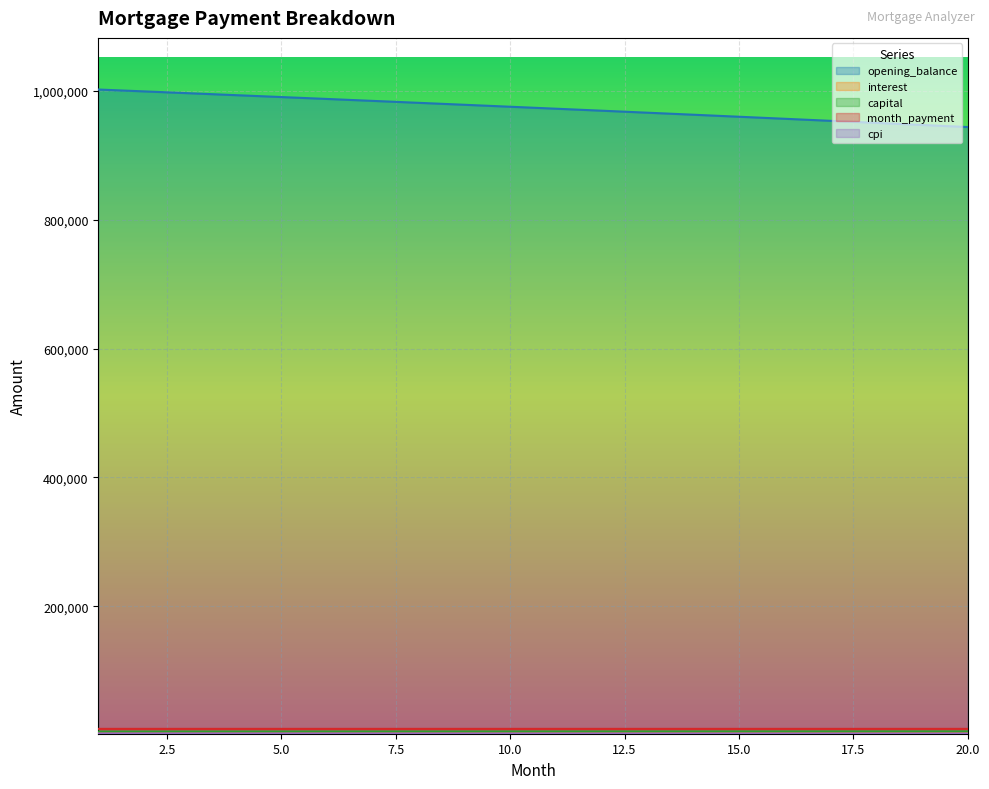

Read the interest value at 2.

4164.3